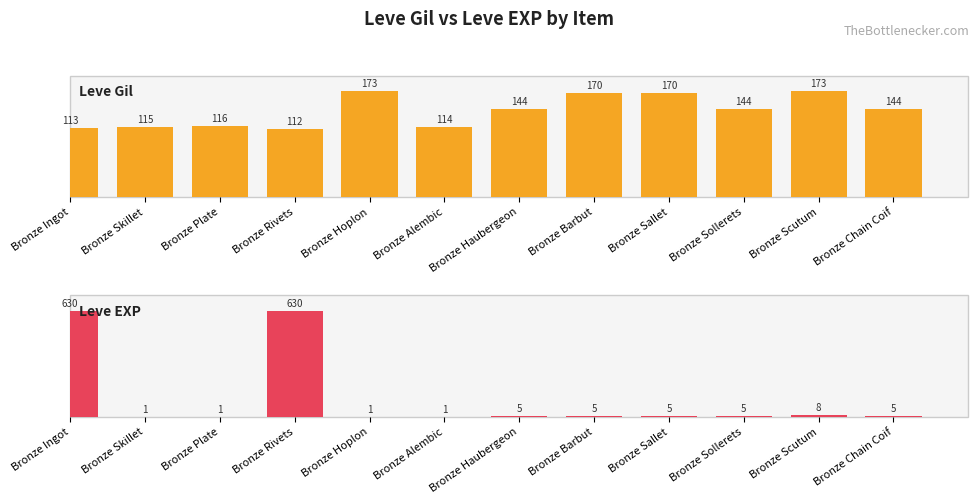

What is the sum of all Leve Gil values?

1688